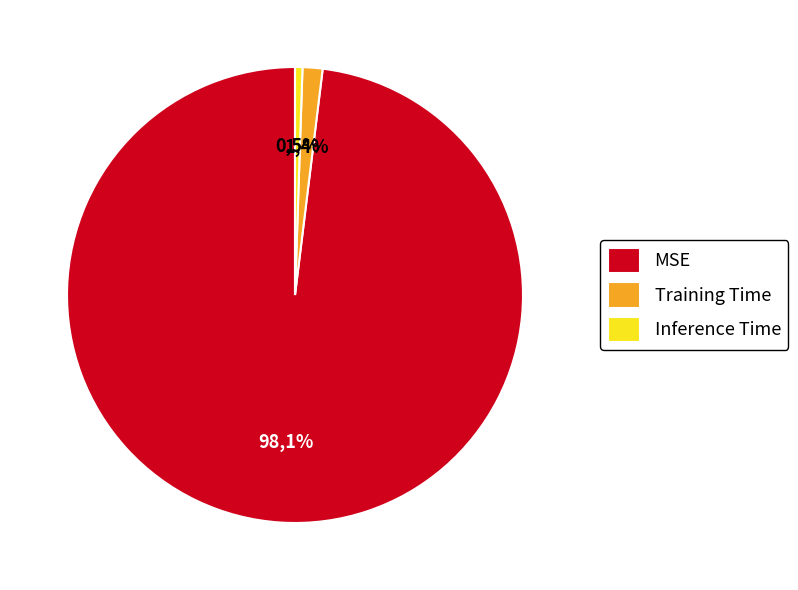

To the nearest percent, what is the average slice percentage?

33%